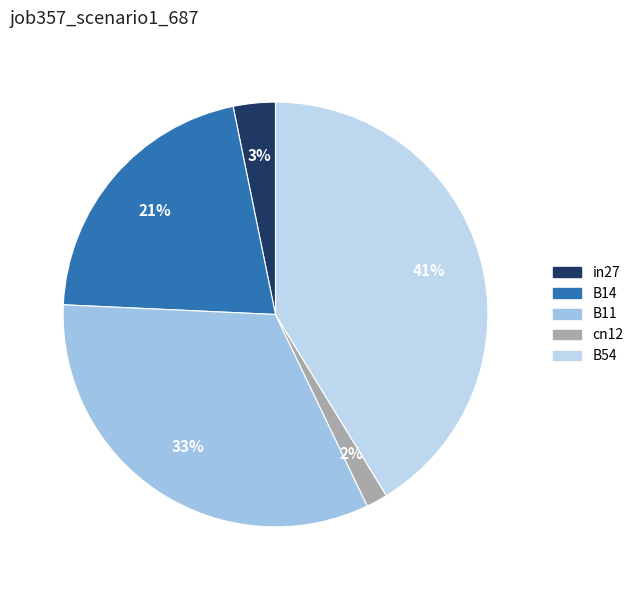

What percentage do in27 and B11 together represent?

36.0%